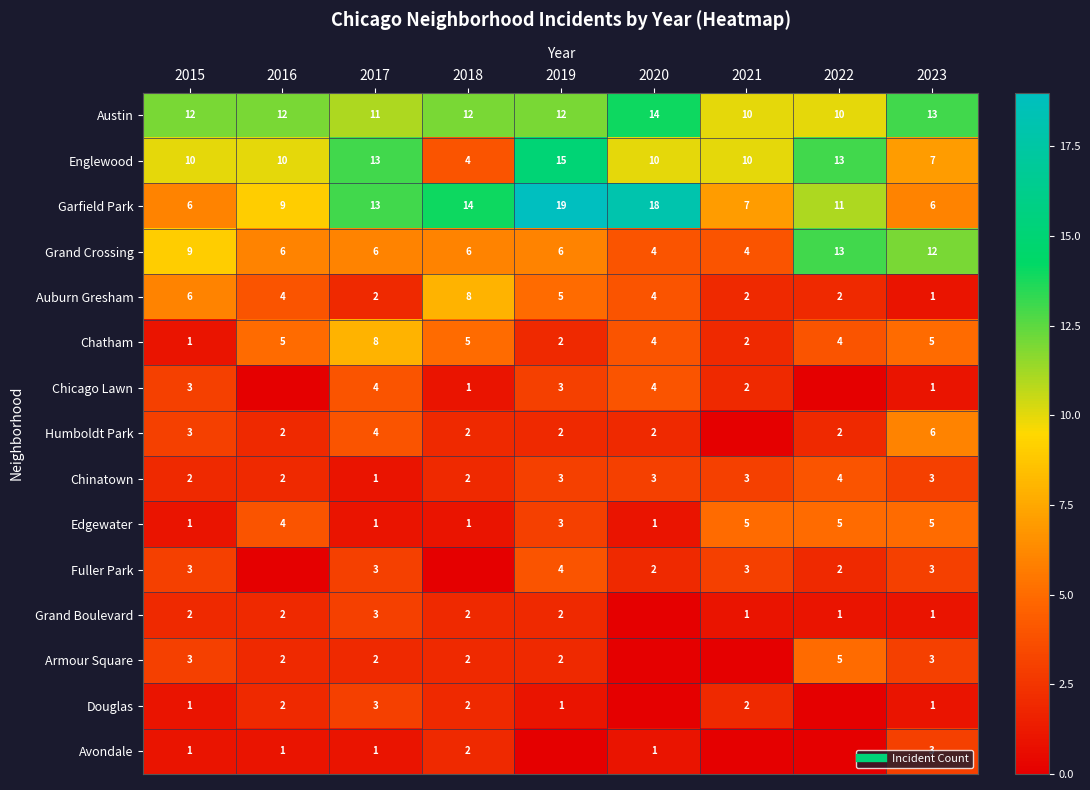

The Auburn Gresham series shows 8 at 2018. True or false?

True